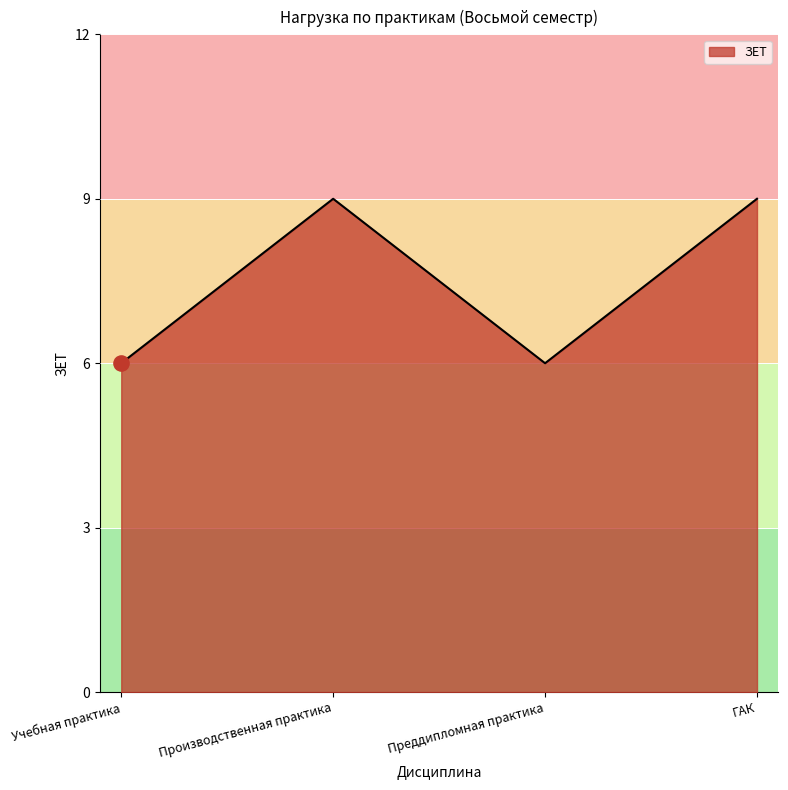

Which has a higher value, Производственная практика or Преддипломная практика?

Производственная практика